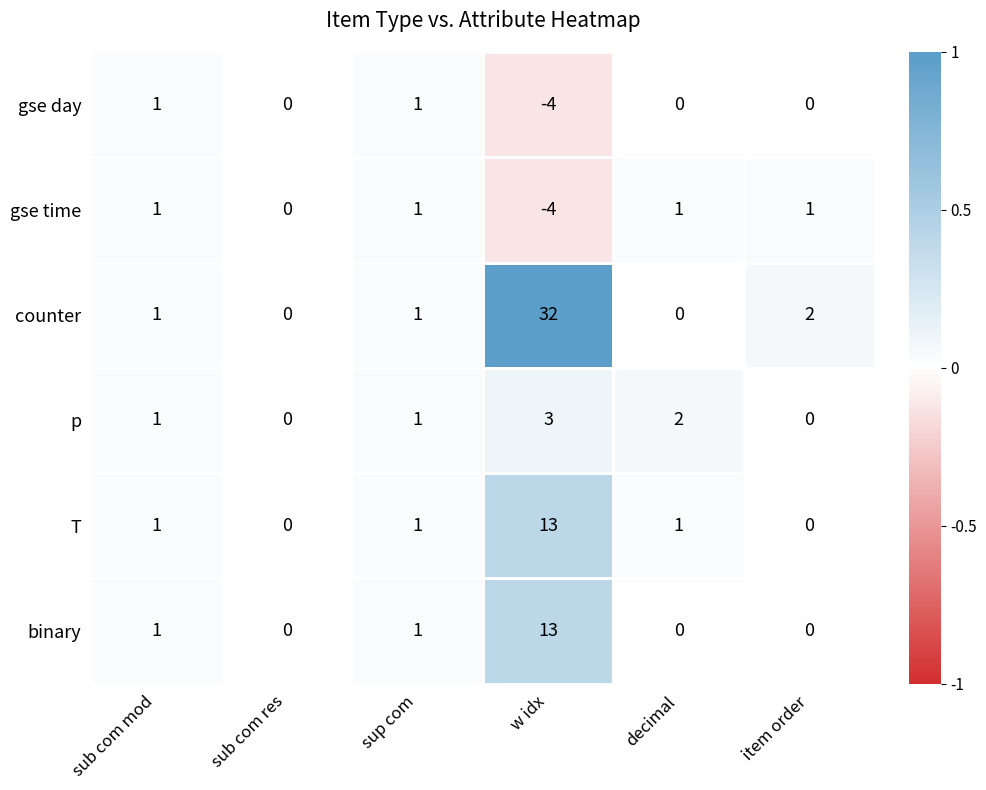

Which category has the highest value across all series?

w idx